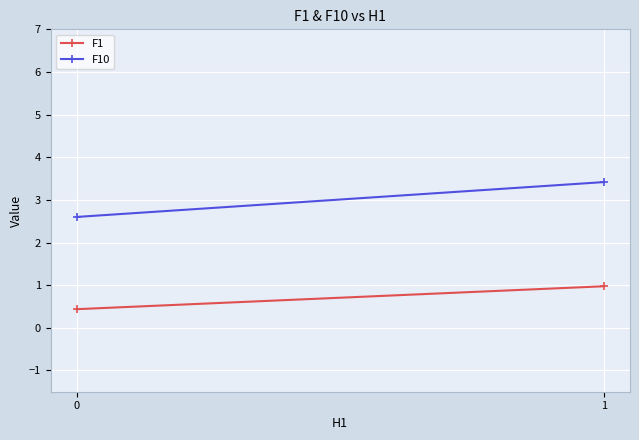

Is it true that F1 equals 0.4 at 0?

True